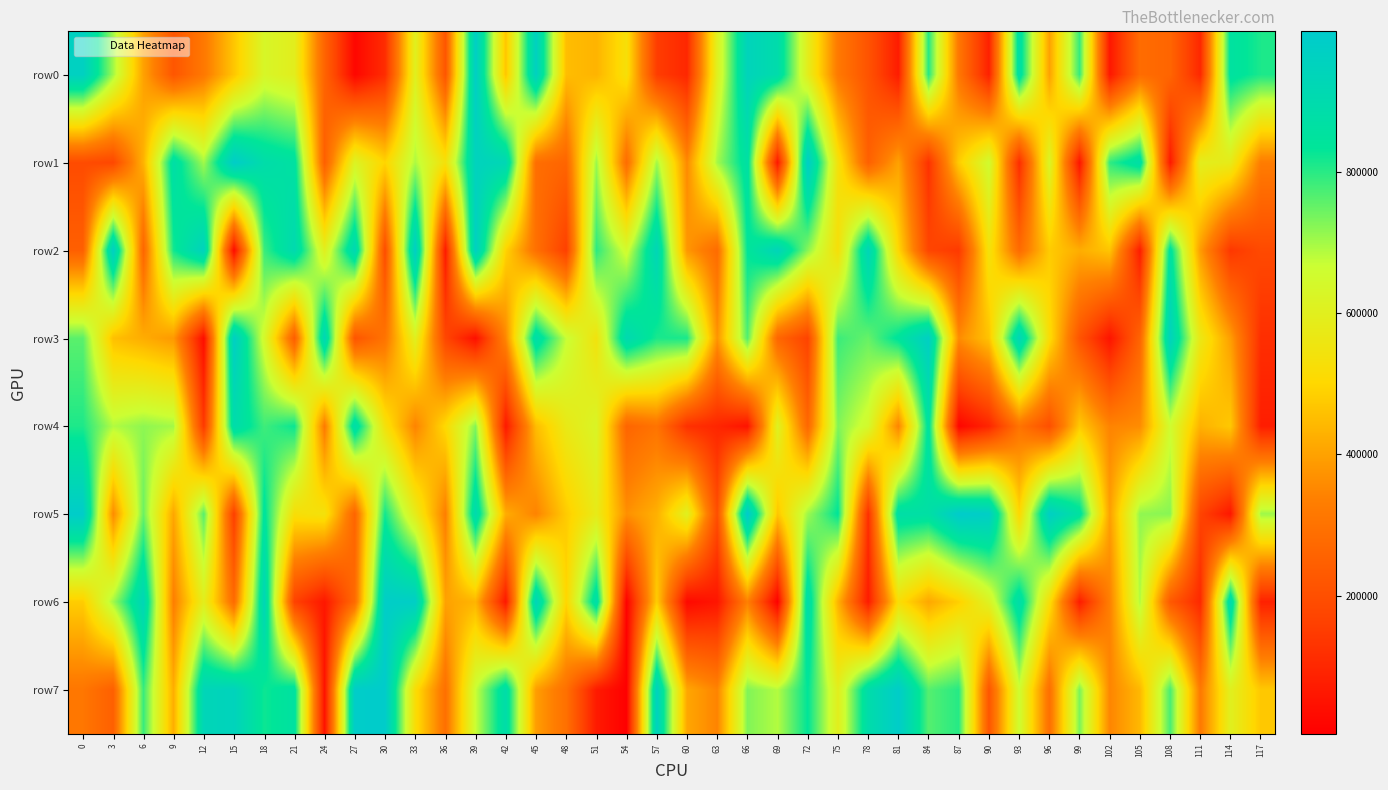

Between 69 and 105, which series saw the biggest shift?

row2